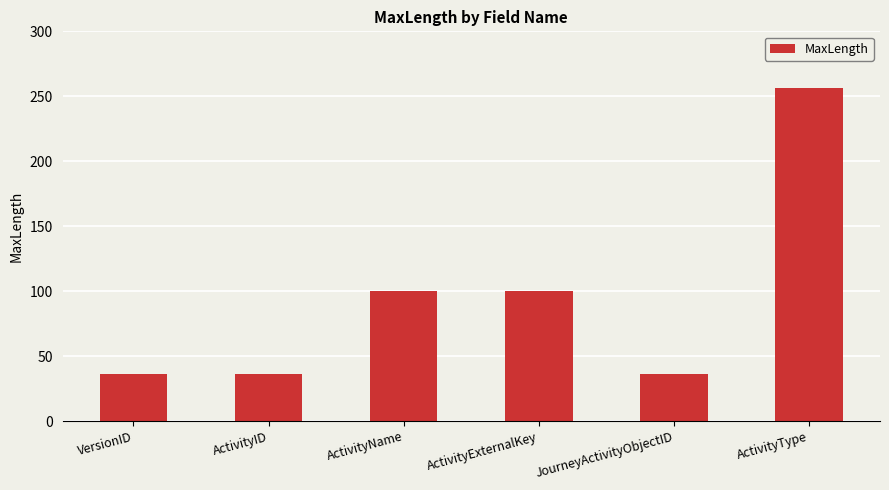

What is the average value?

94